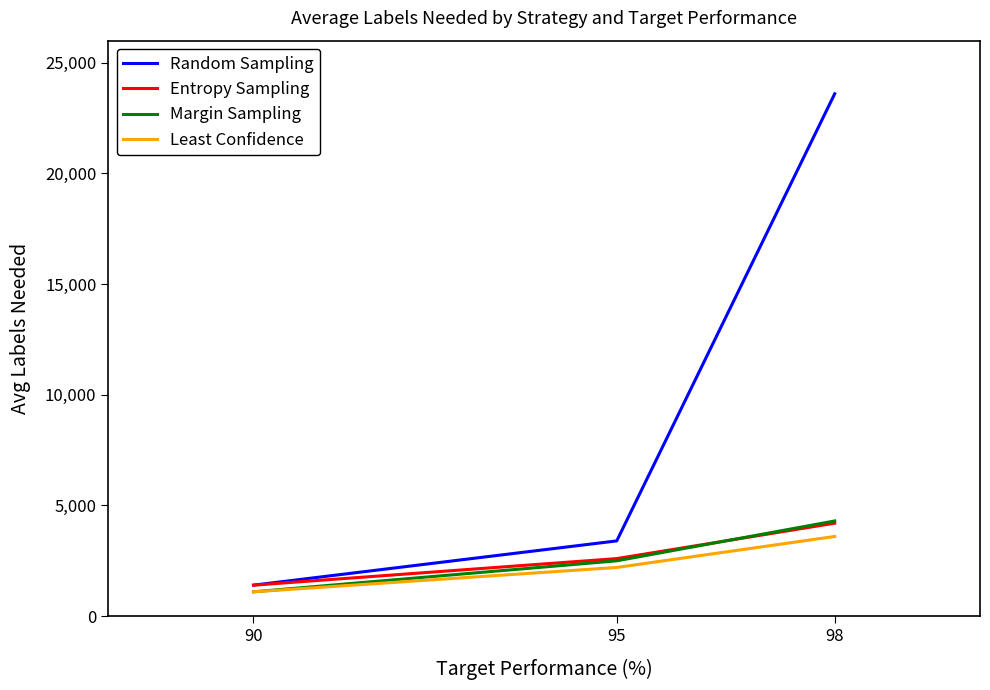

At which category is the sum across all series the highest?

98